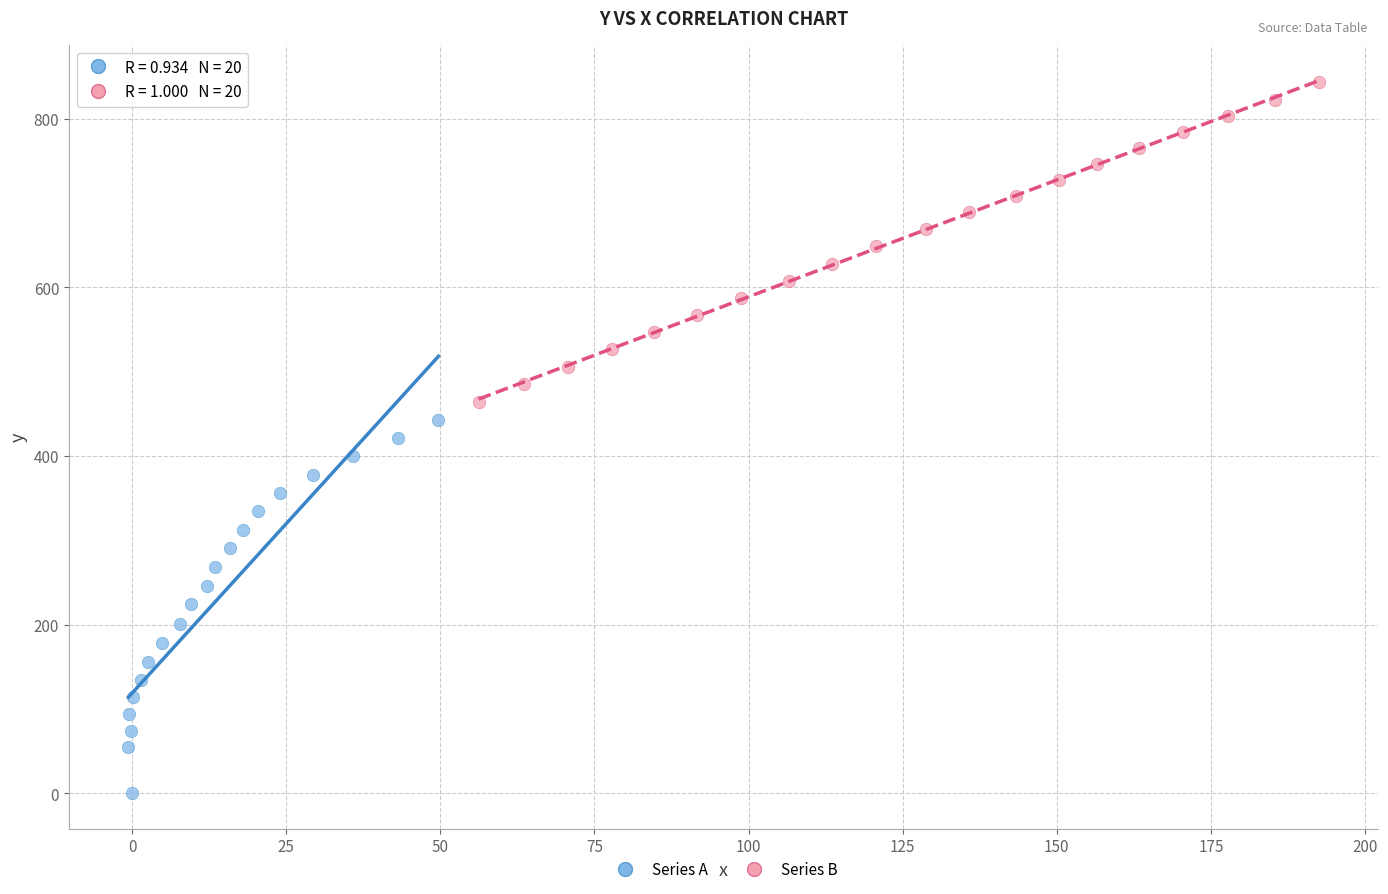

Which series reaches the maximum Y coordinate?

Series B